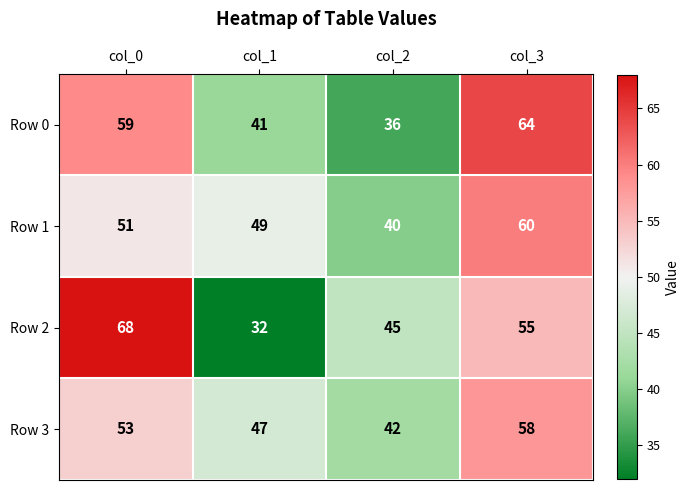

What value does the Row 2 series have at col_3, to the nearest 10?

60